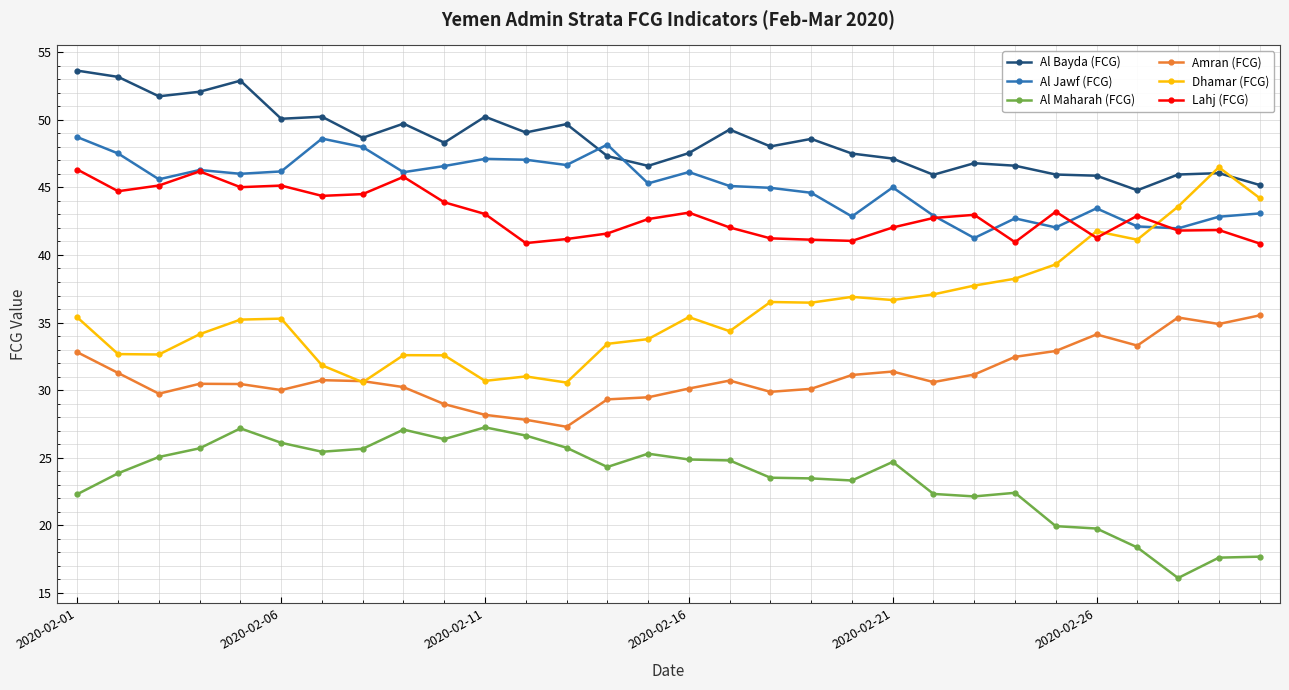

True or false: Dhamar (FCG) and Al Maharah (FCG) cross at least once.

False